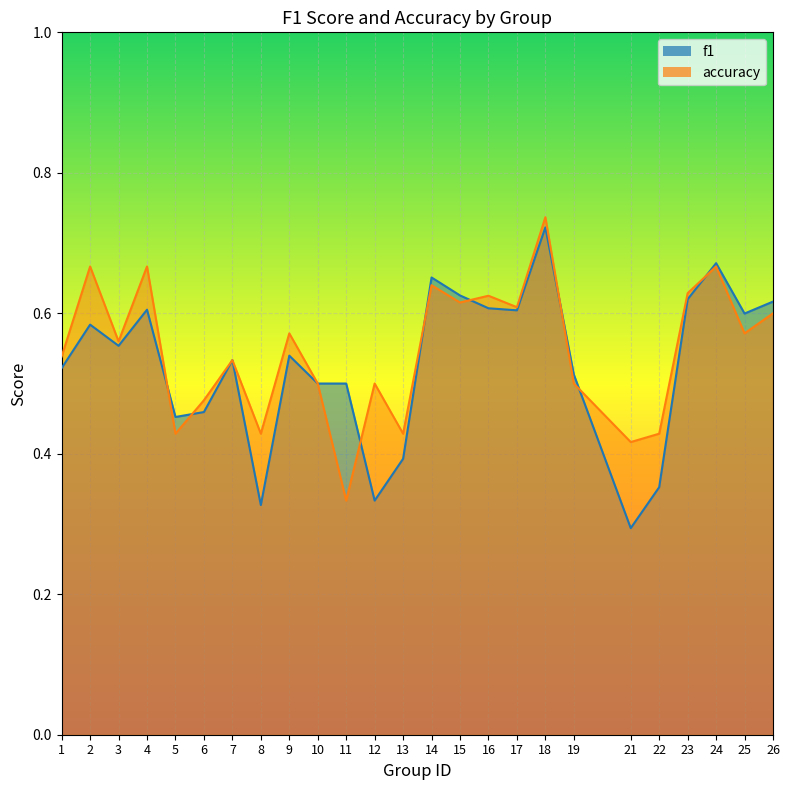

Count the f1 values in the range 0 to 1.

25